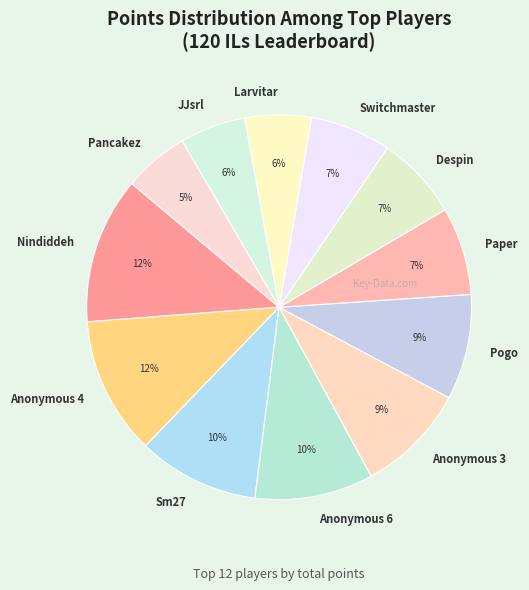

How many slices are in this pie chart?

12